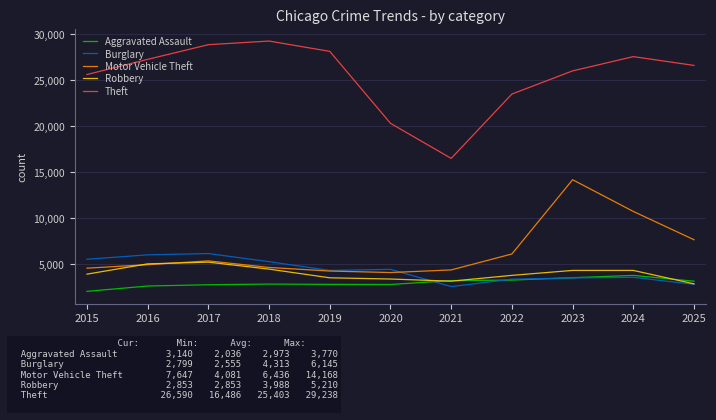

Rank the series at 2015 from highest to lowest value.

Theft, Burglary, Motor Vehicle Theft, Robbery, Aggravated Assault